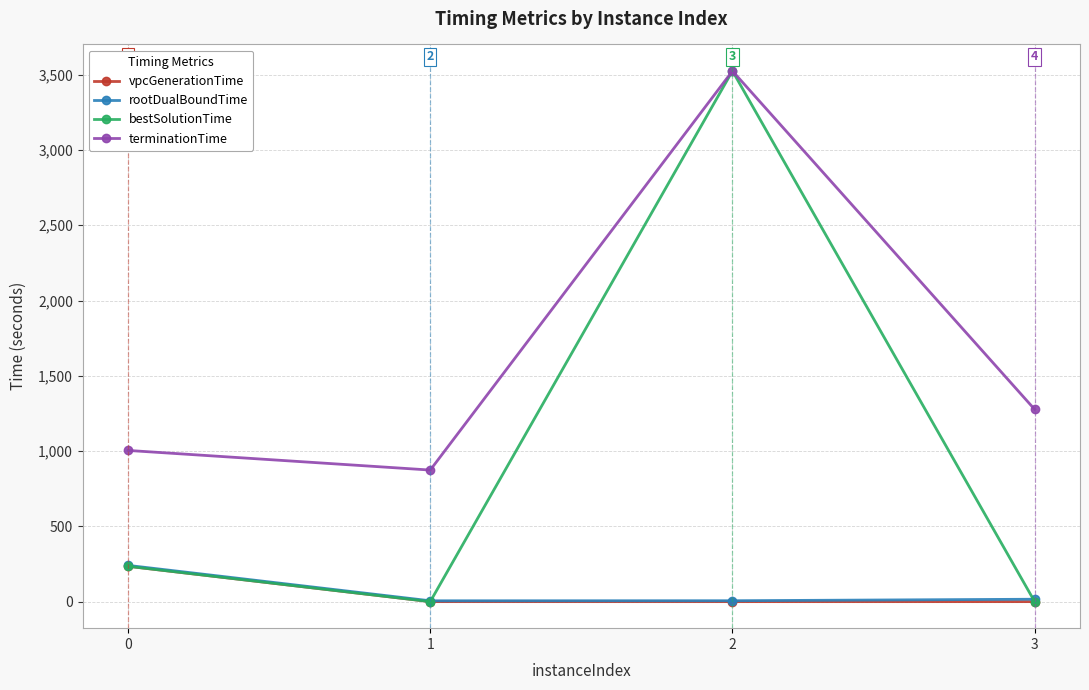

What is the value of the bestSolutionTime point at the 2nd from the left?

0.1